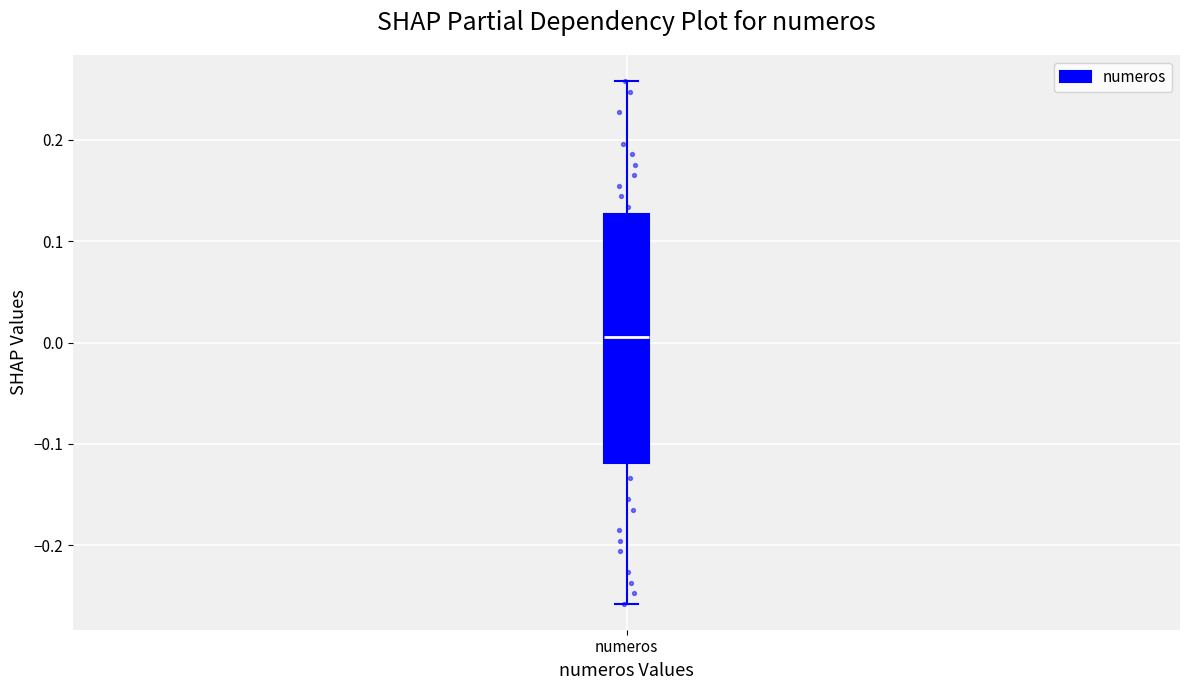

Transcribe this box plot: give where the median line is, the range the box spans, and where the two whiskers end, as read against the y-axis. The values are not printed on the chart, so give them approximately, as read against the axis.

median 0.01, box -0.12 to 0.13, whiskers -0.26 to 0.26